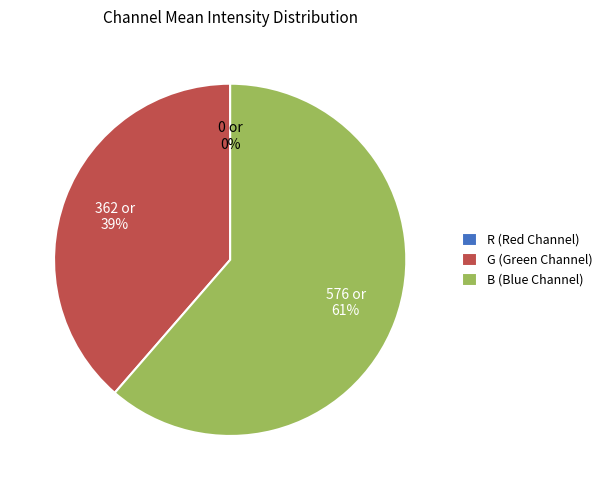

True or false: G (Green Channel) accounts for 39% of the total.

True